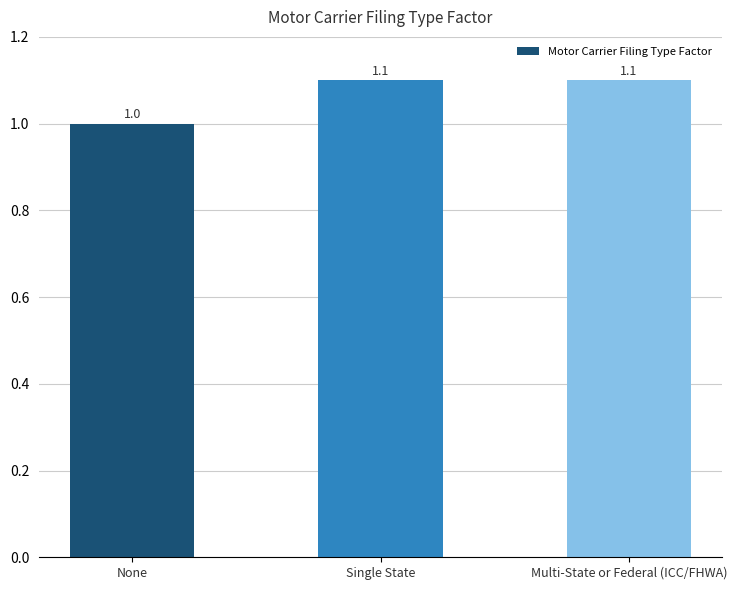

Does the chart contain stacked bars?

No